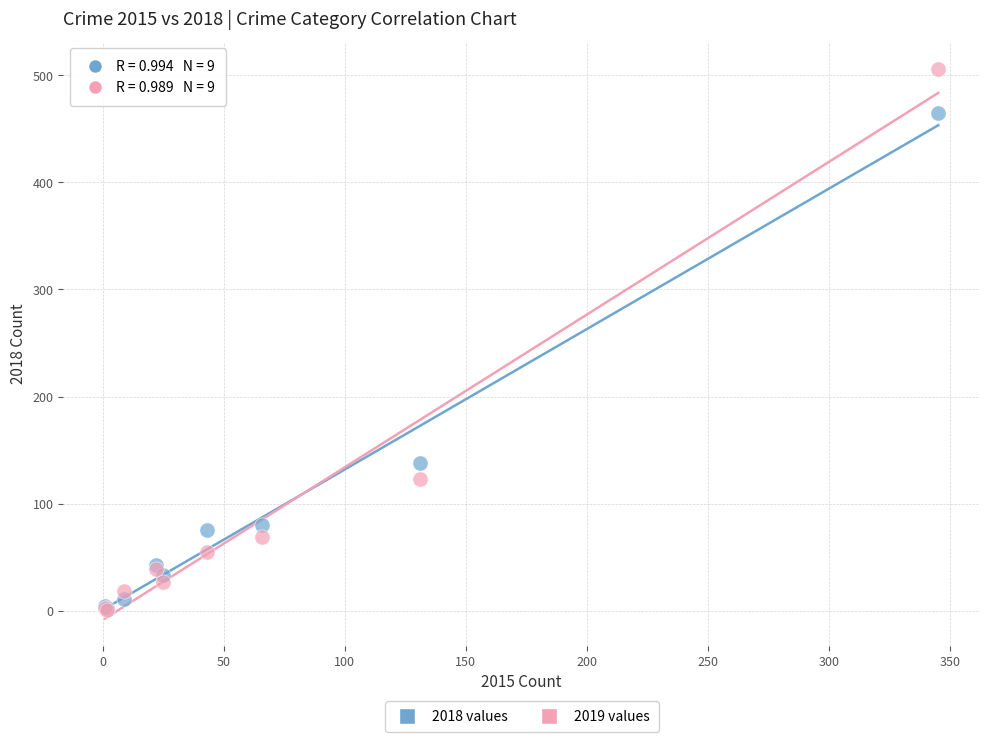

What are all the series names shown in the legend?

2018 values, 2019 values